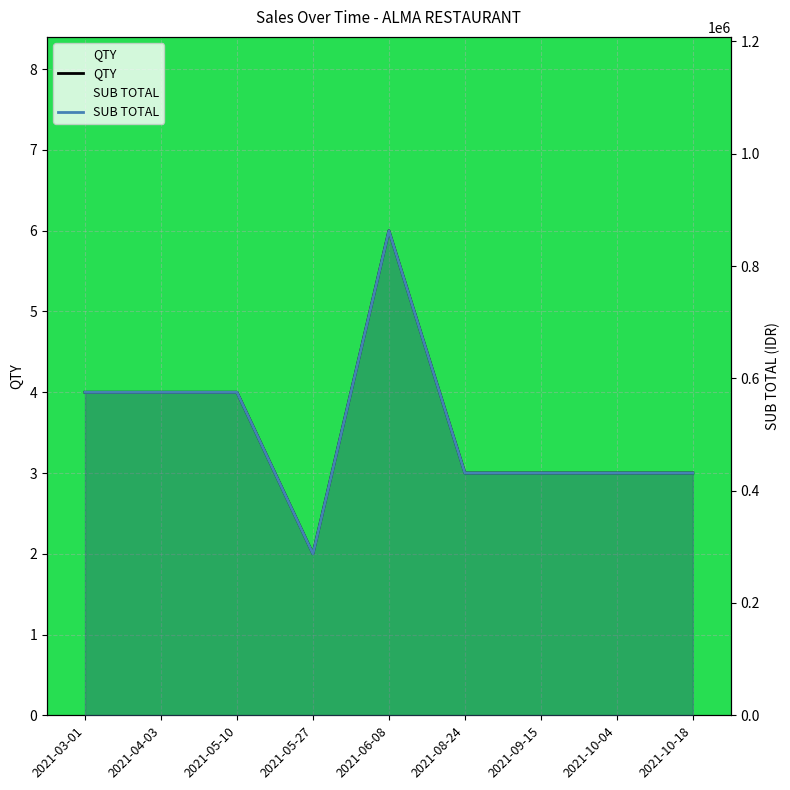

Does the chart display data point markers on the line(s)?

No